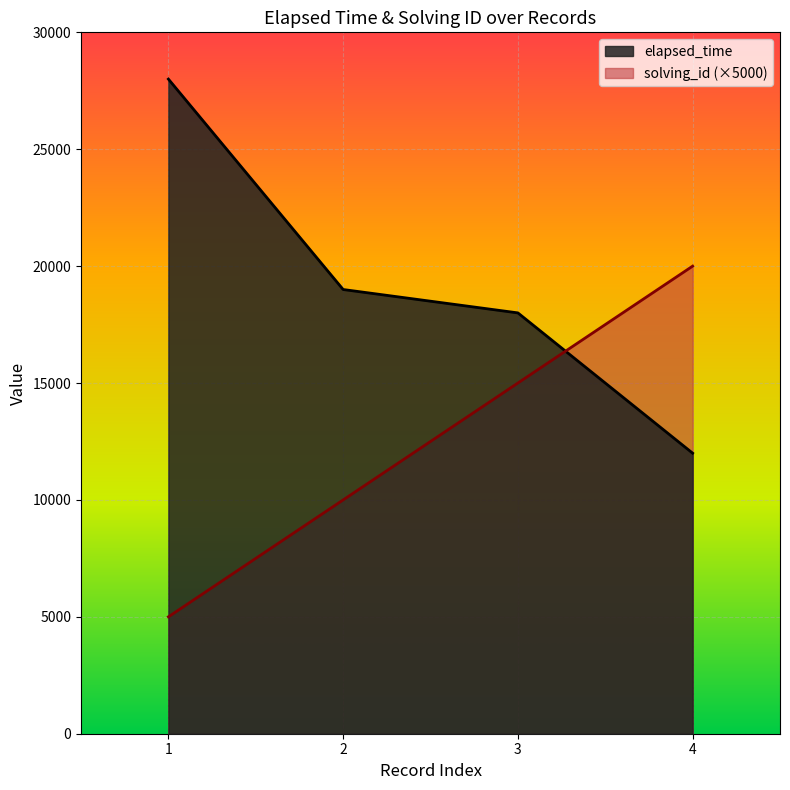

Rank the series by their maximum value, from lowest to highest.

solving_id (×5000), elapsed_time